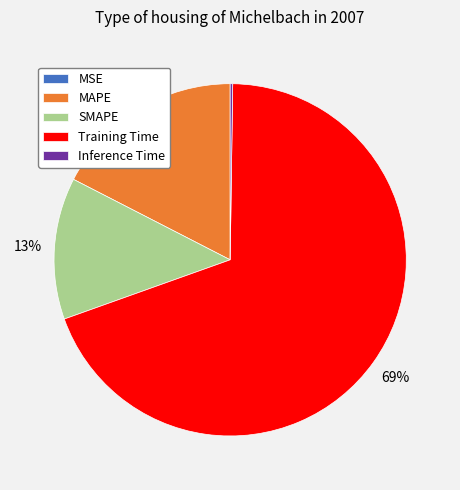

To the nearest percent, what is the average slice percentage?

20%